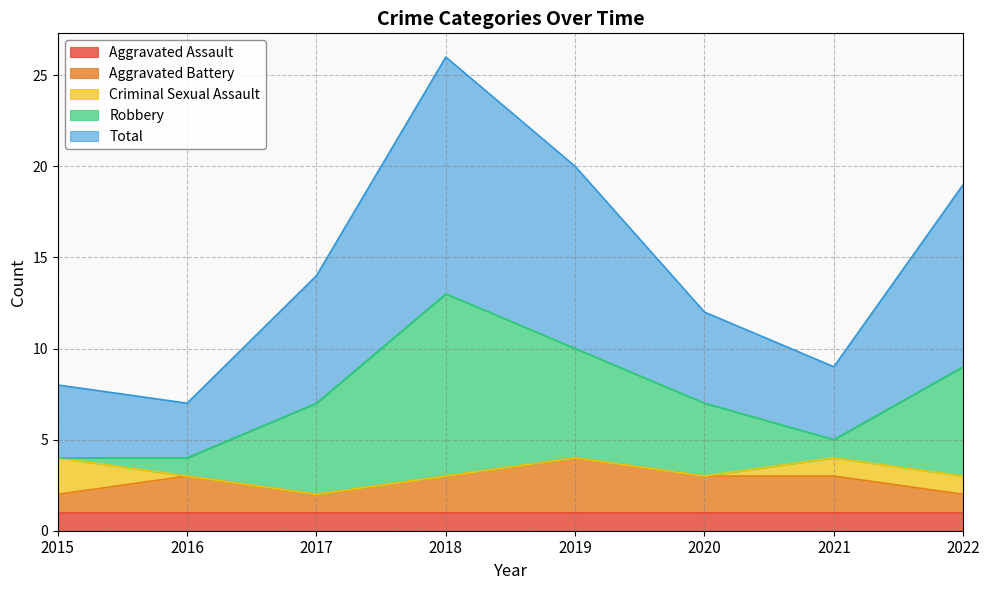

Which series has the largest range (max minus min)?

Robbery